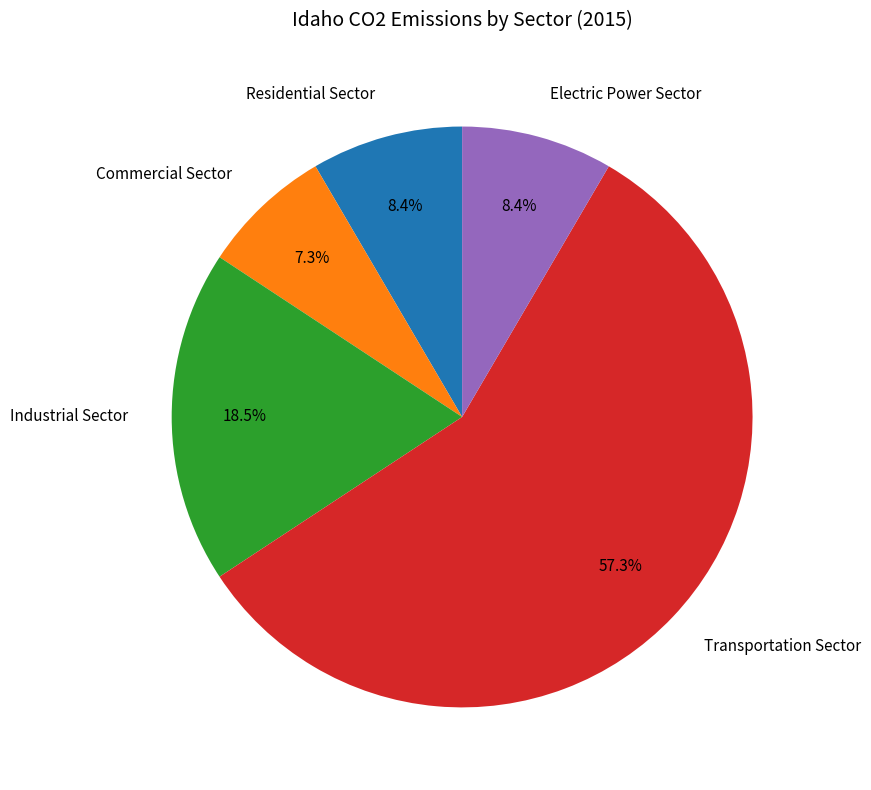

Is there a majority slice in this chart?

Yes